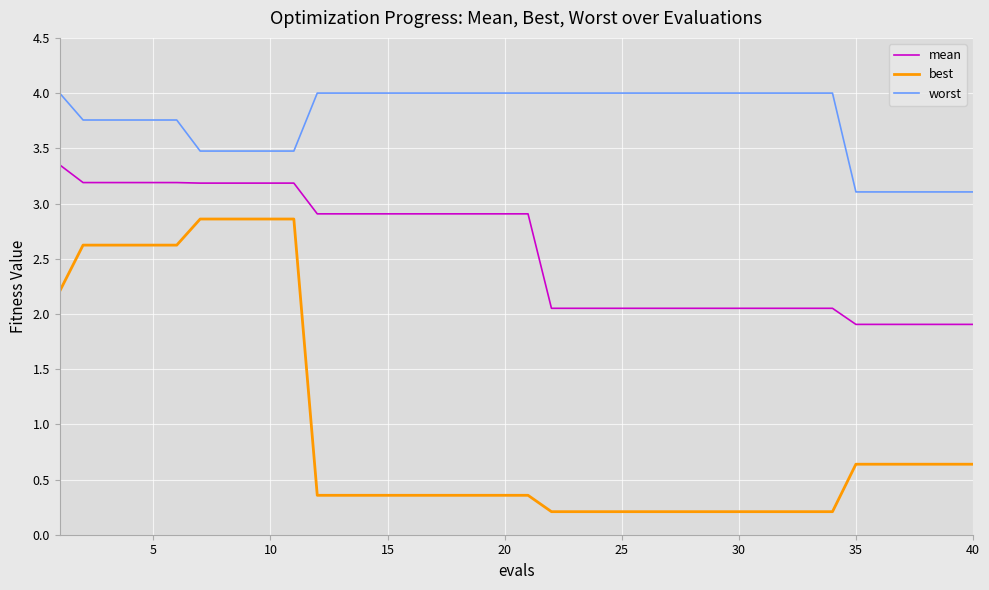

What are all the series names shown in the legend?

mean, best, worst